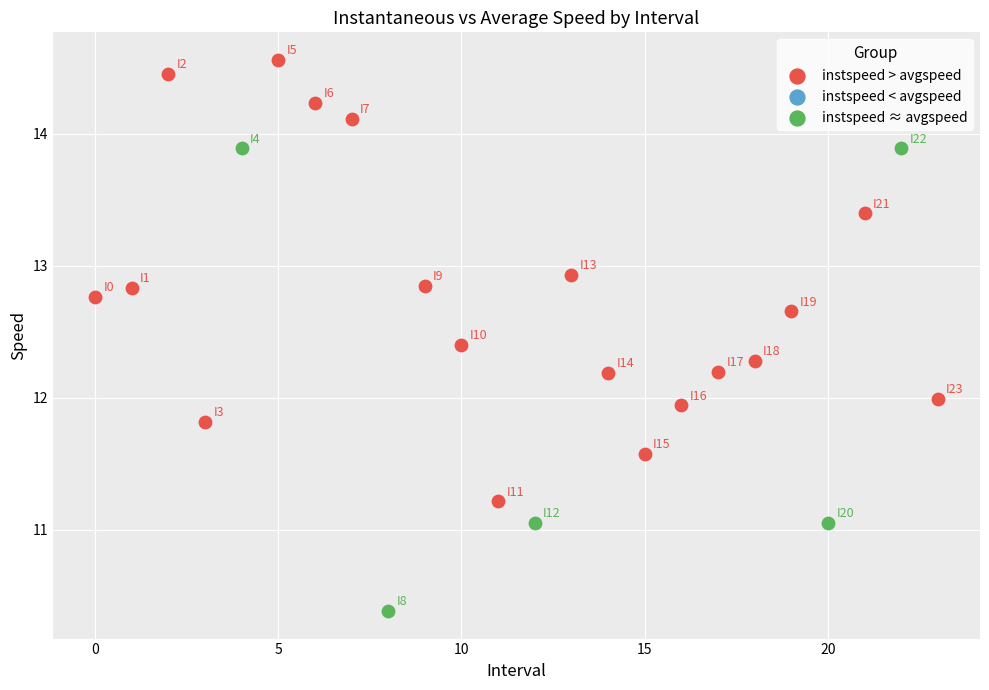

Which series contains the highest Y value?

instspeed > avgspeed